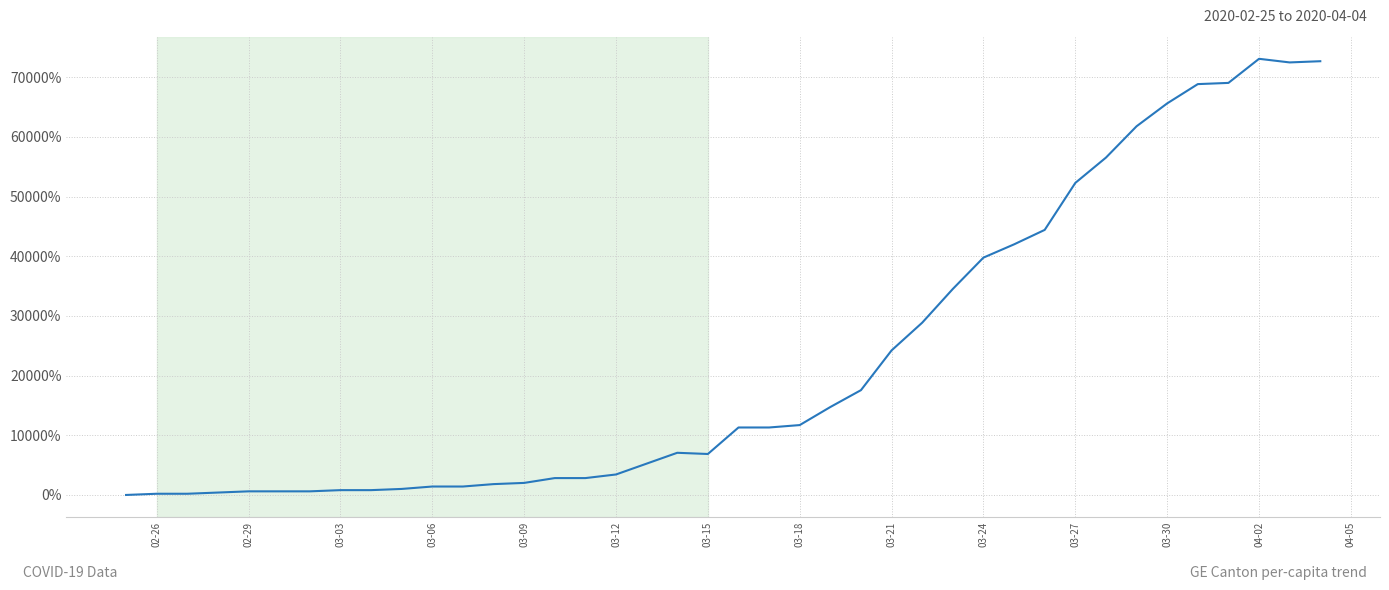

What is the greatest value displayed?

73094.5